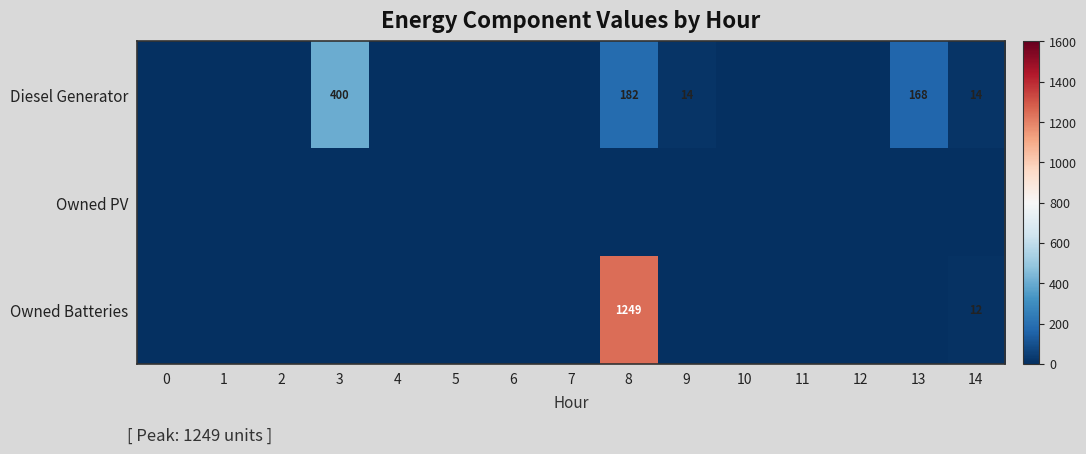

Rank the series by their average value, from highest to lowest.

Owned Batteries, Diesel Generator, Owned PV